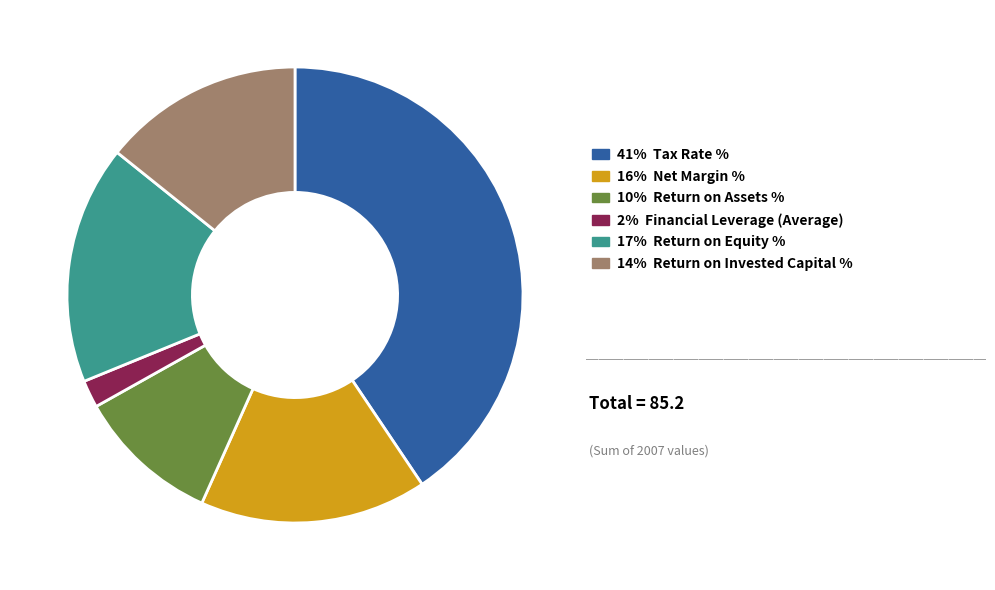

Does any single category account for the majority?

No